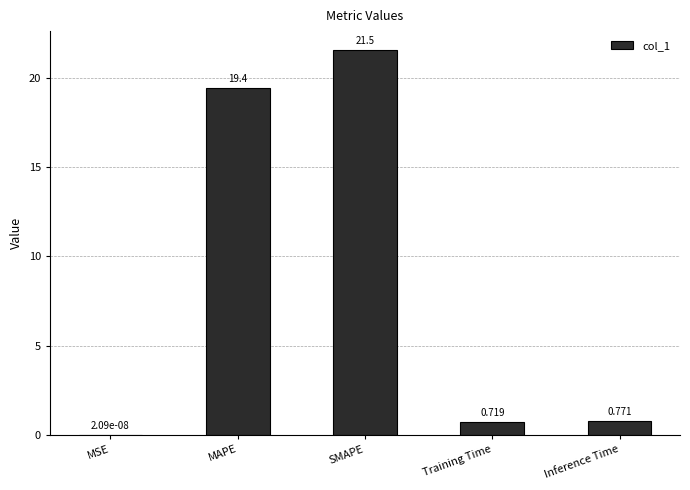

What is the average value?

8.5